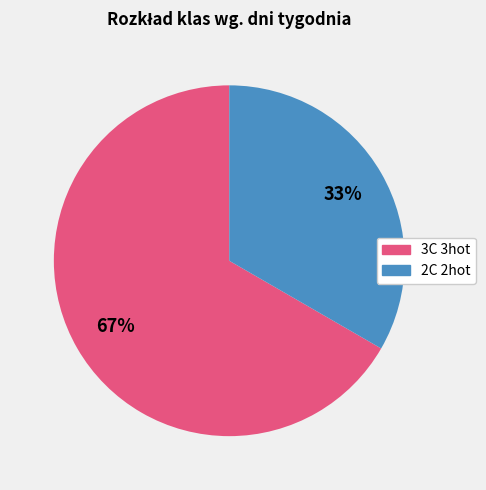

True or false: 3C 3hot accounts for 67% of the total.

True